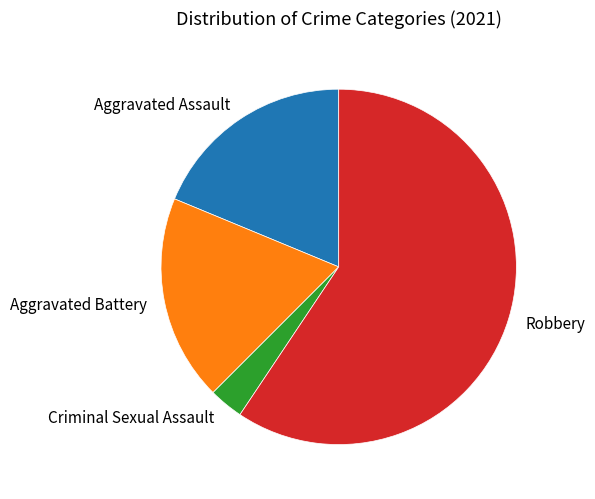

Does Robbery account for over 50% of the chart?

Yes